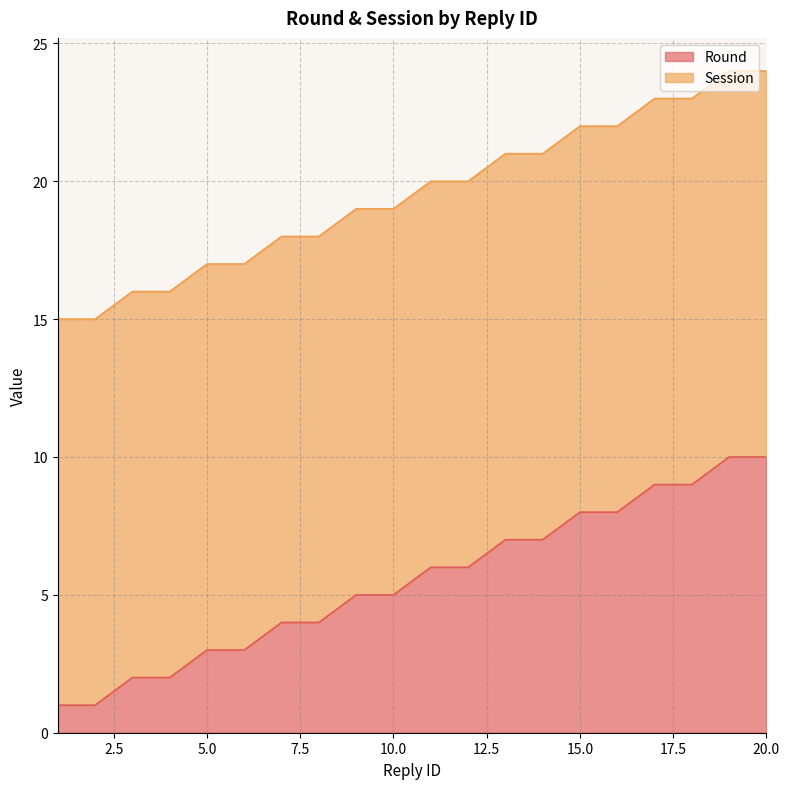

List the labels in order of value, largest first.

19, 20, 17, 18, 15, 16, 13, 14, 11, 12, 9, 10, 7, 8, 5, 6, 3, 4, 1, 2